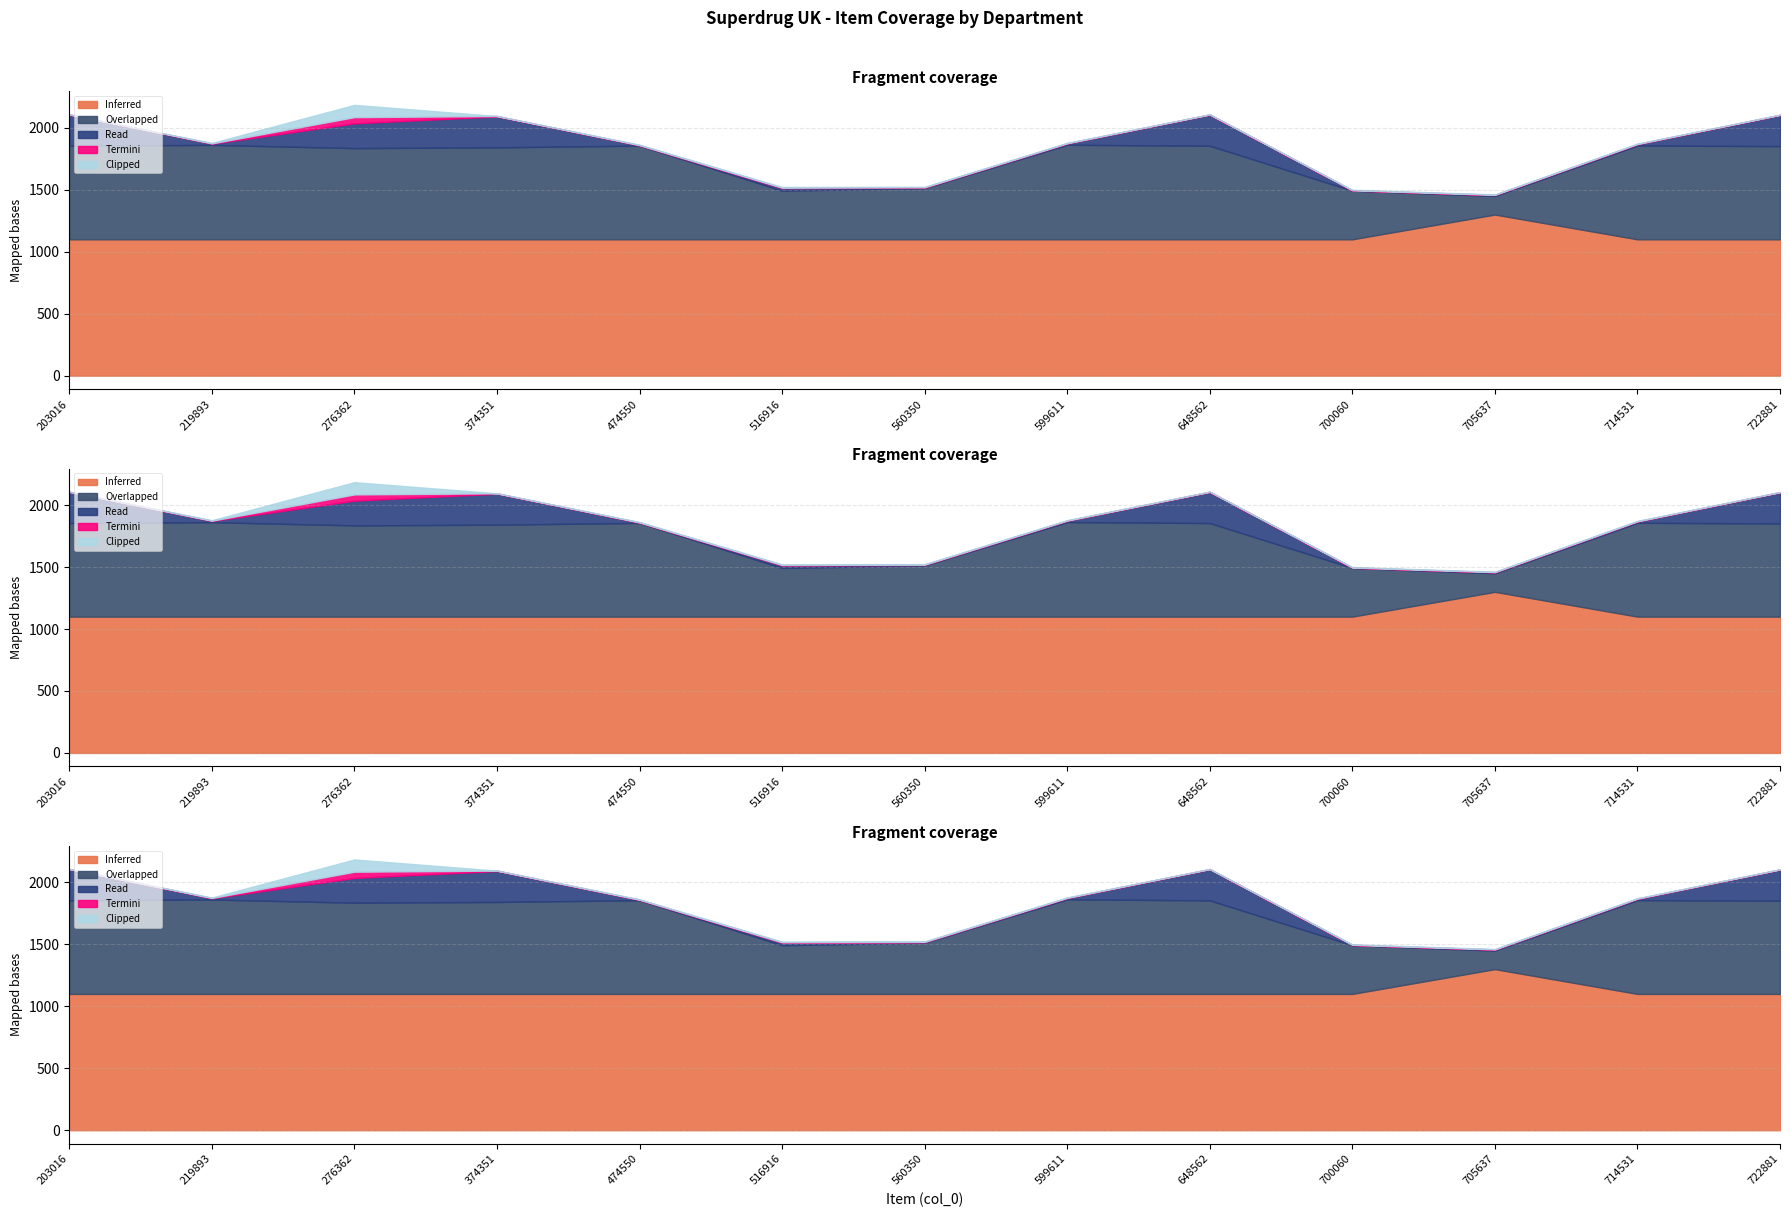

In Inferred, how many points are higher than both neighbors (excluding endpoints)?

1